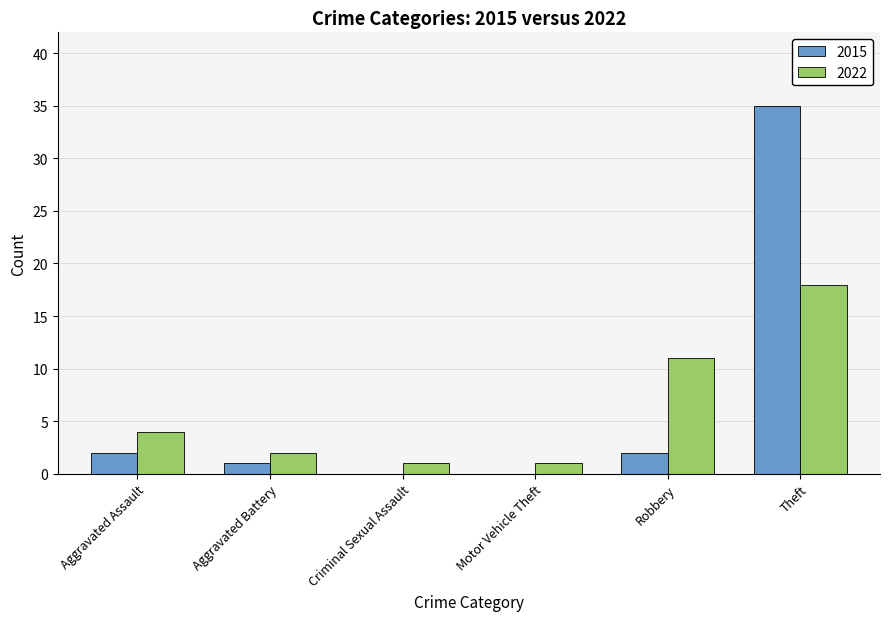

What is the sum of the 2022 values at Robbery and Aggravated Assault?

15